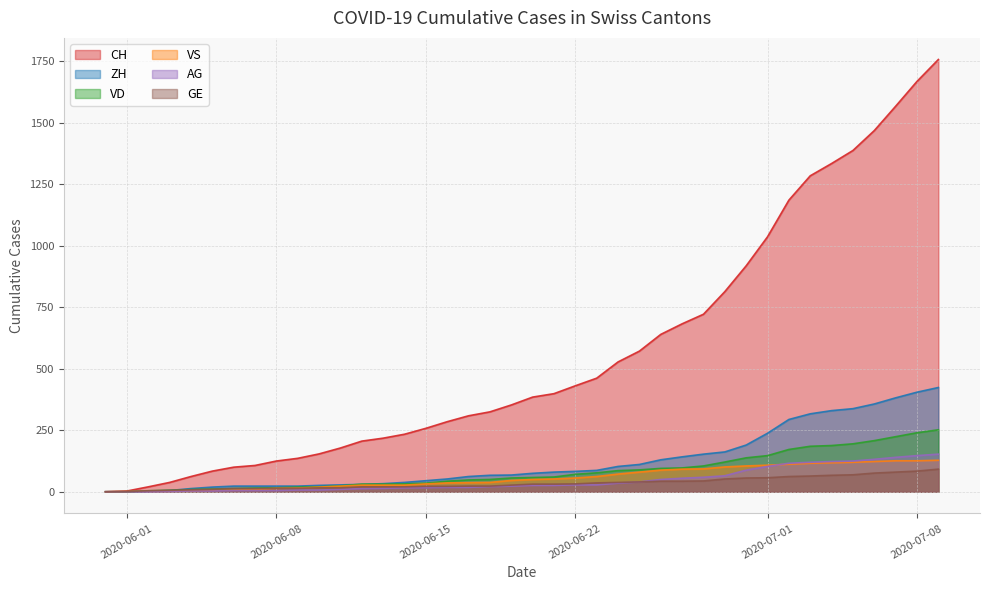

What is the average value of the VS series?

58